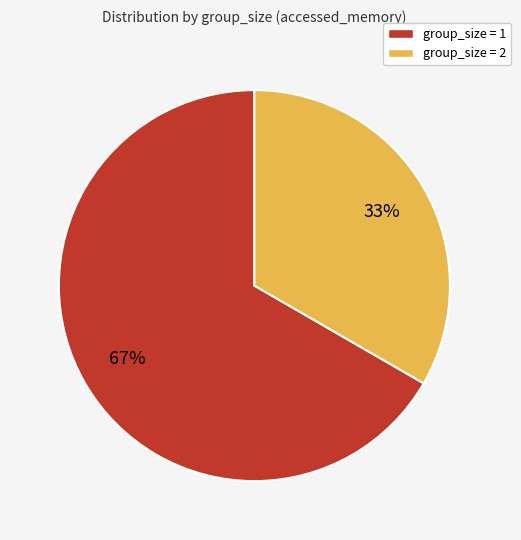

Combined, do group_size = 2 and group_size = 1 account for over 50%?

Yes